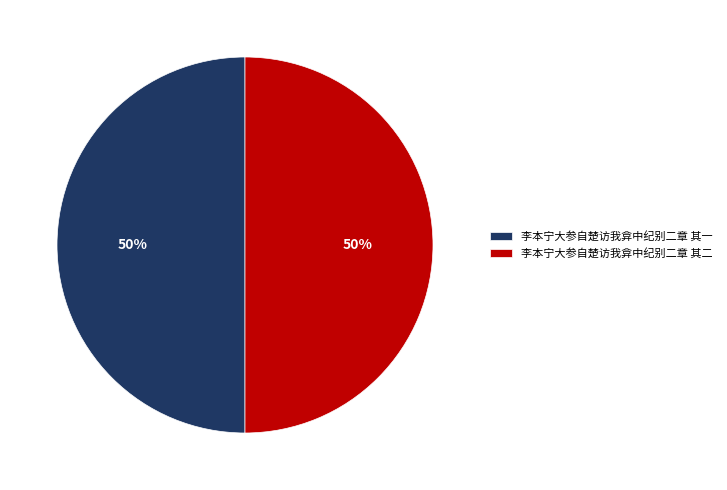

How many slices are in this pie chart?

2